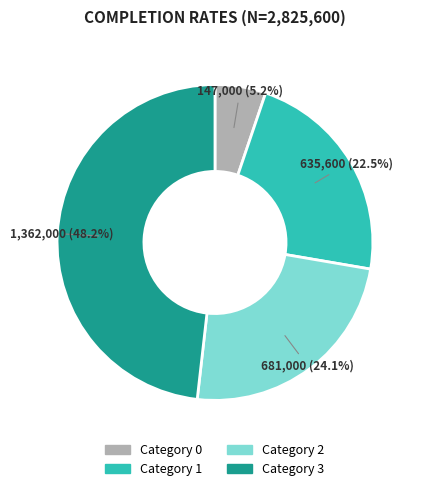

Does any single category account for the majority?

No